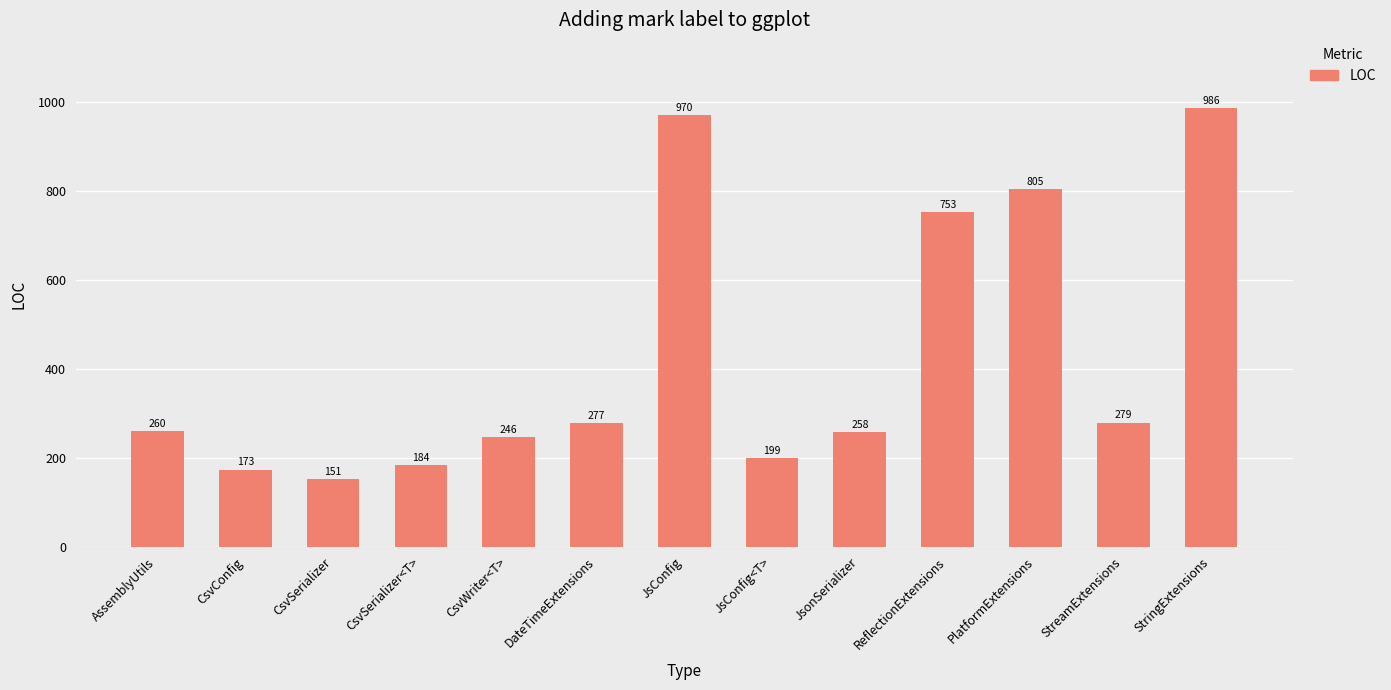

Which has a higher value, CsvWriter<T> or PlatformExtensions?

PlatformExtensions